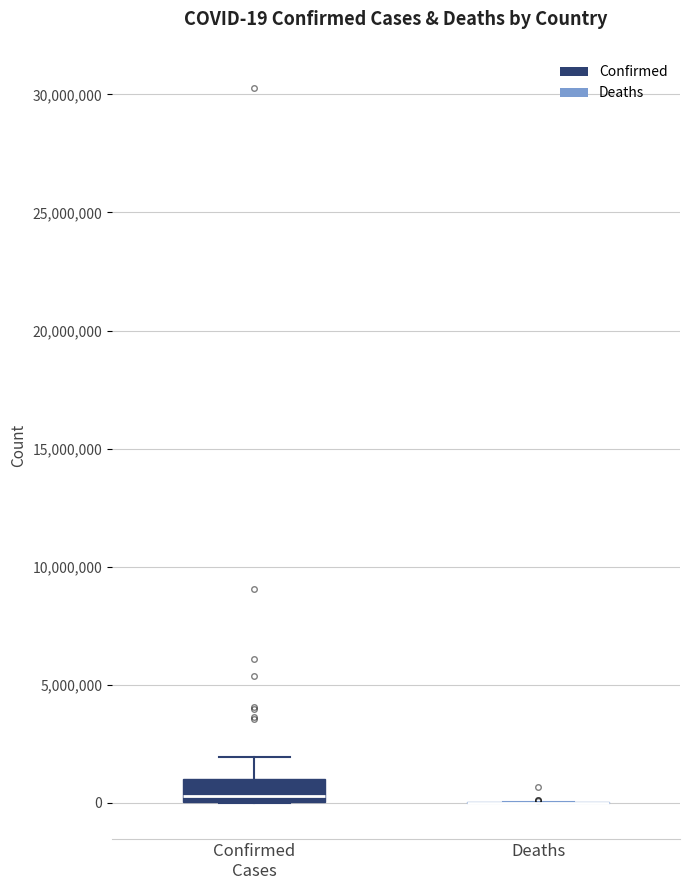

Which box is the tallest, from its lower edge to its upper edge?

Confirmed Cases